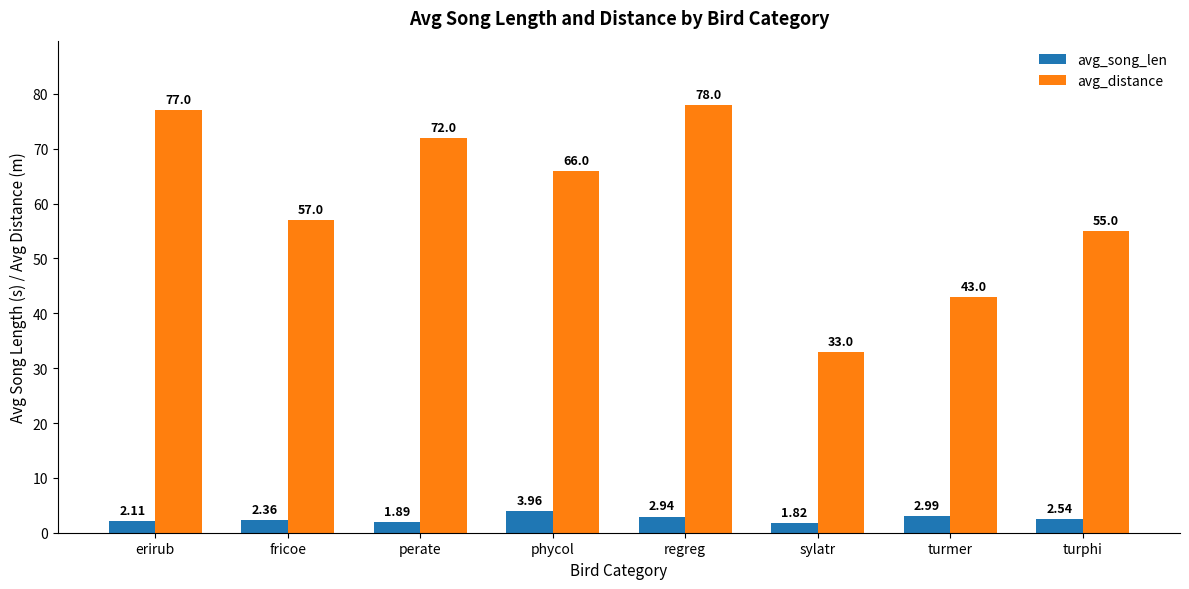

Which series changed the most between erirub and fricoe?

avg_distance